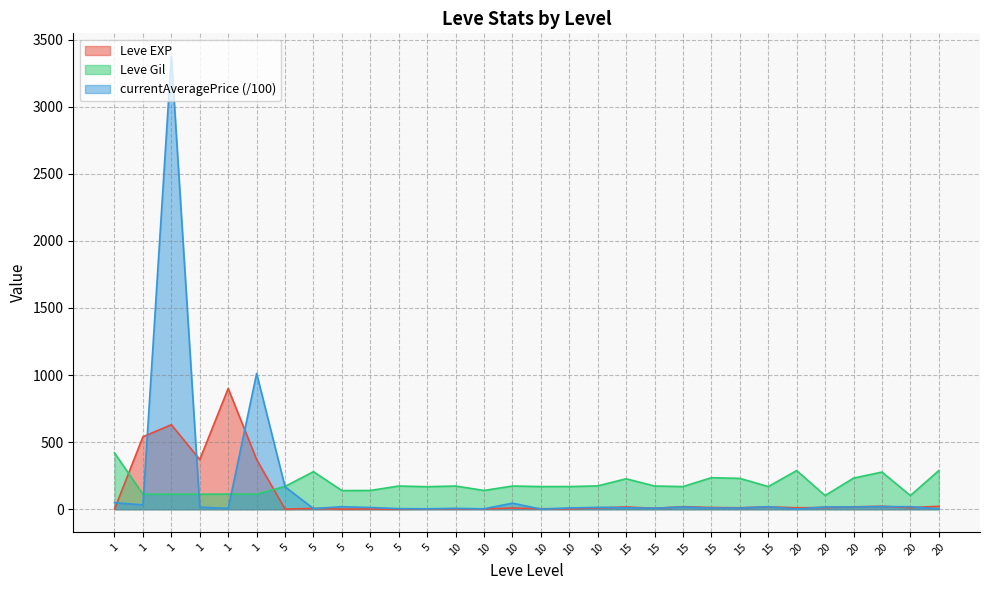

Does the chart display data point markers on the line(s)?

No